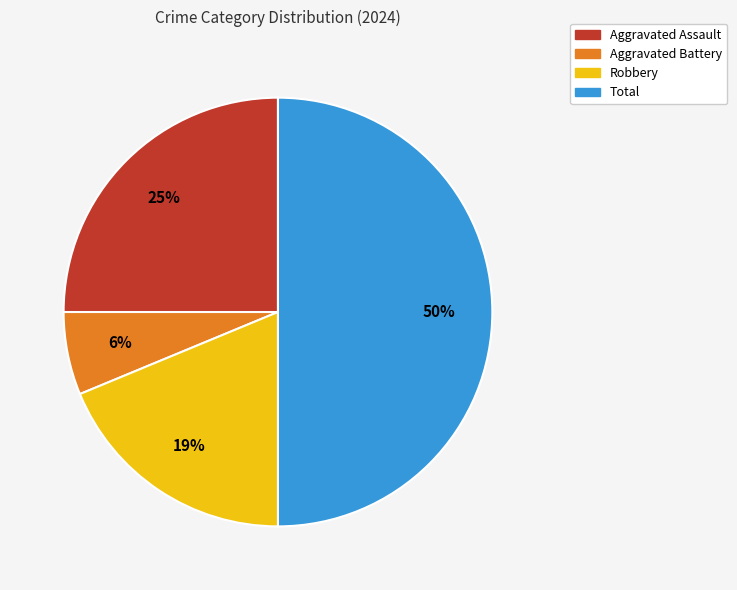

To the nearest percent, what percentage of the pie is Robbery?

19%